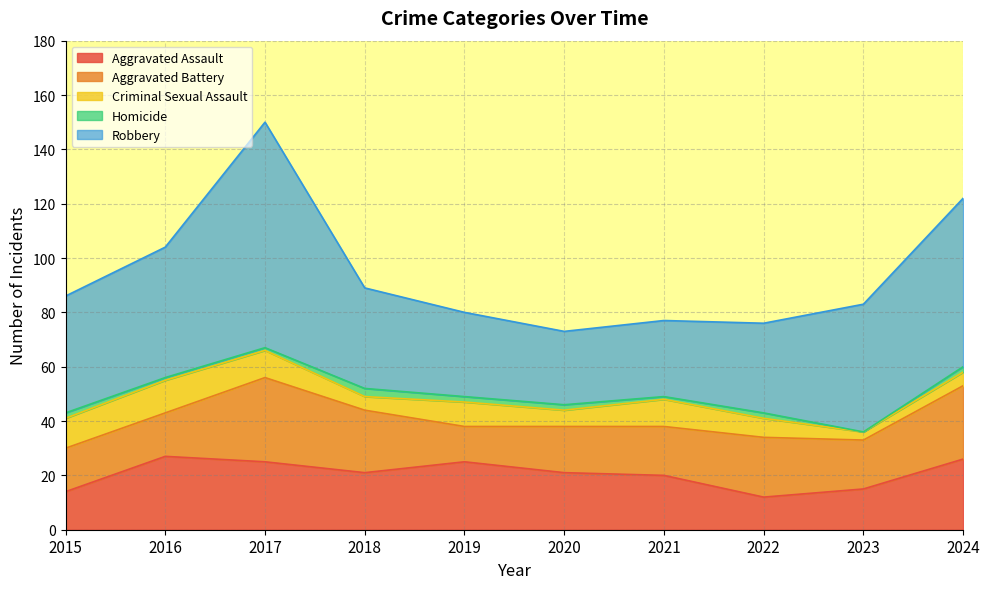

How many lines are shown in the chart?

5